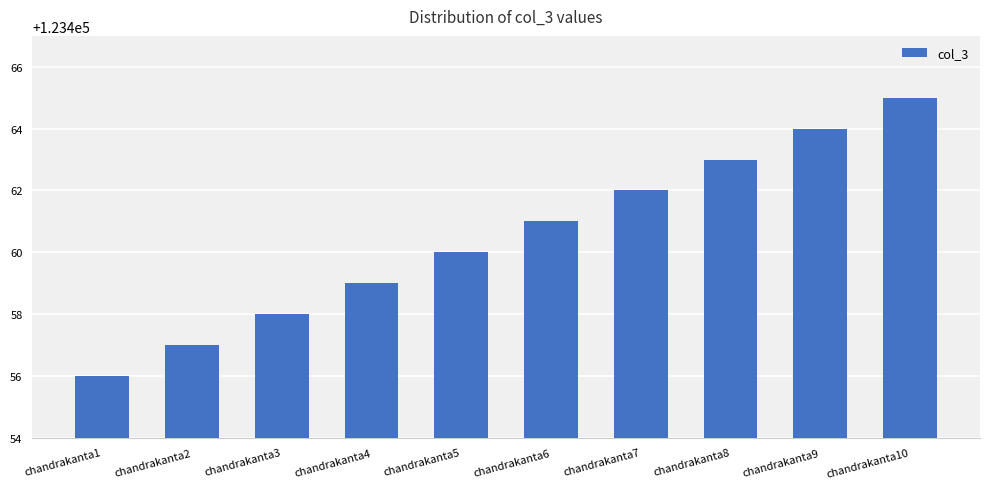

Between chandrakanta9 and chandrakanta2, which is larger?

chandrakanta9